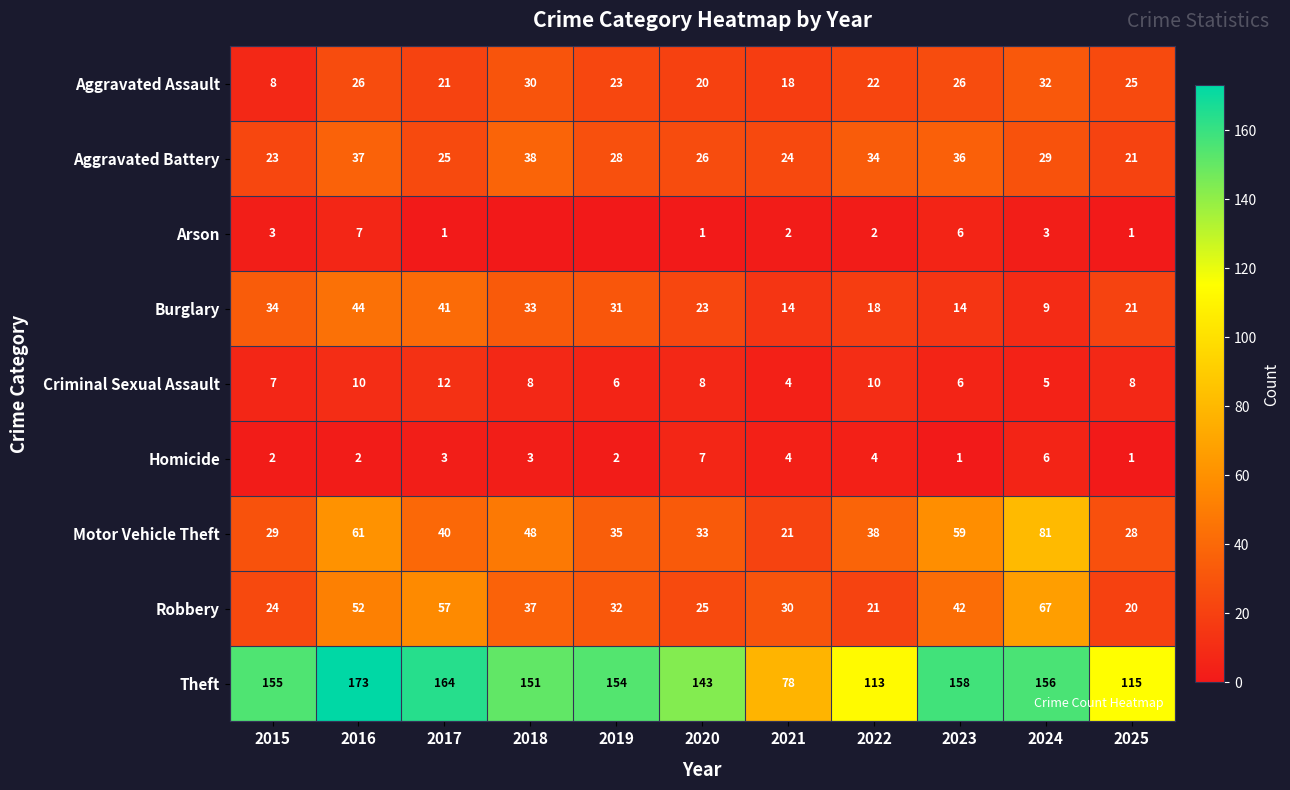

What is the average value of the Homicide series?

3